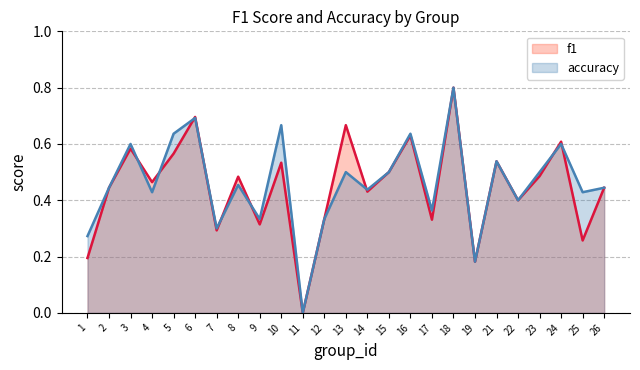

At which category does accuracy reach its first local valley?

4